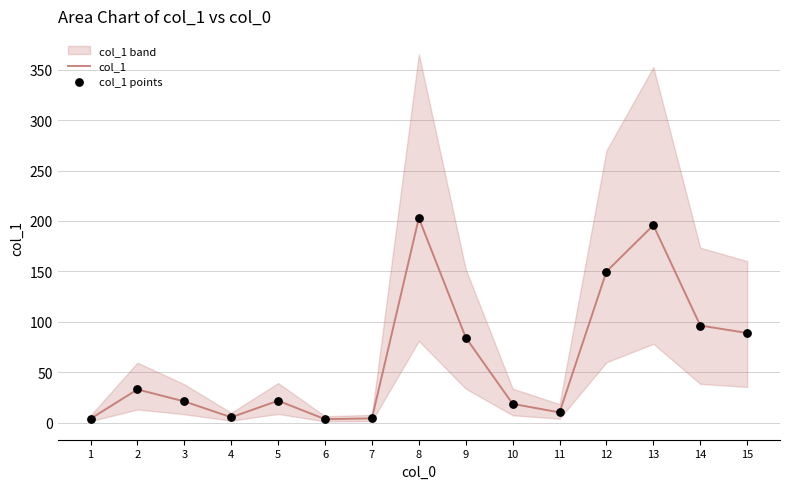

Which series has the largest Y range (max minus min)?

col_1